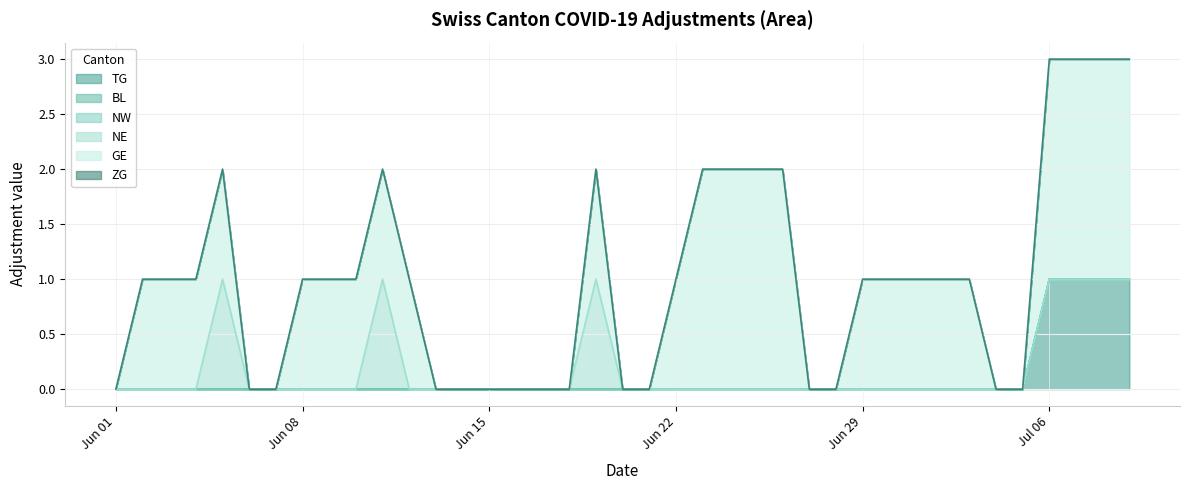

True or false: BL has more than 1 interior local peaks.

False